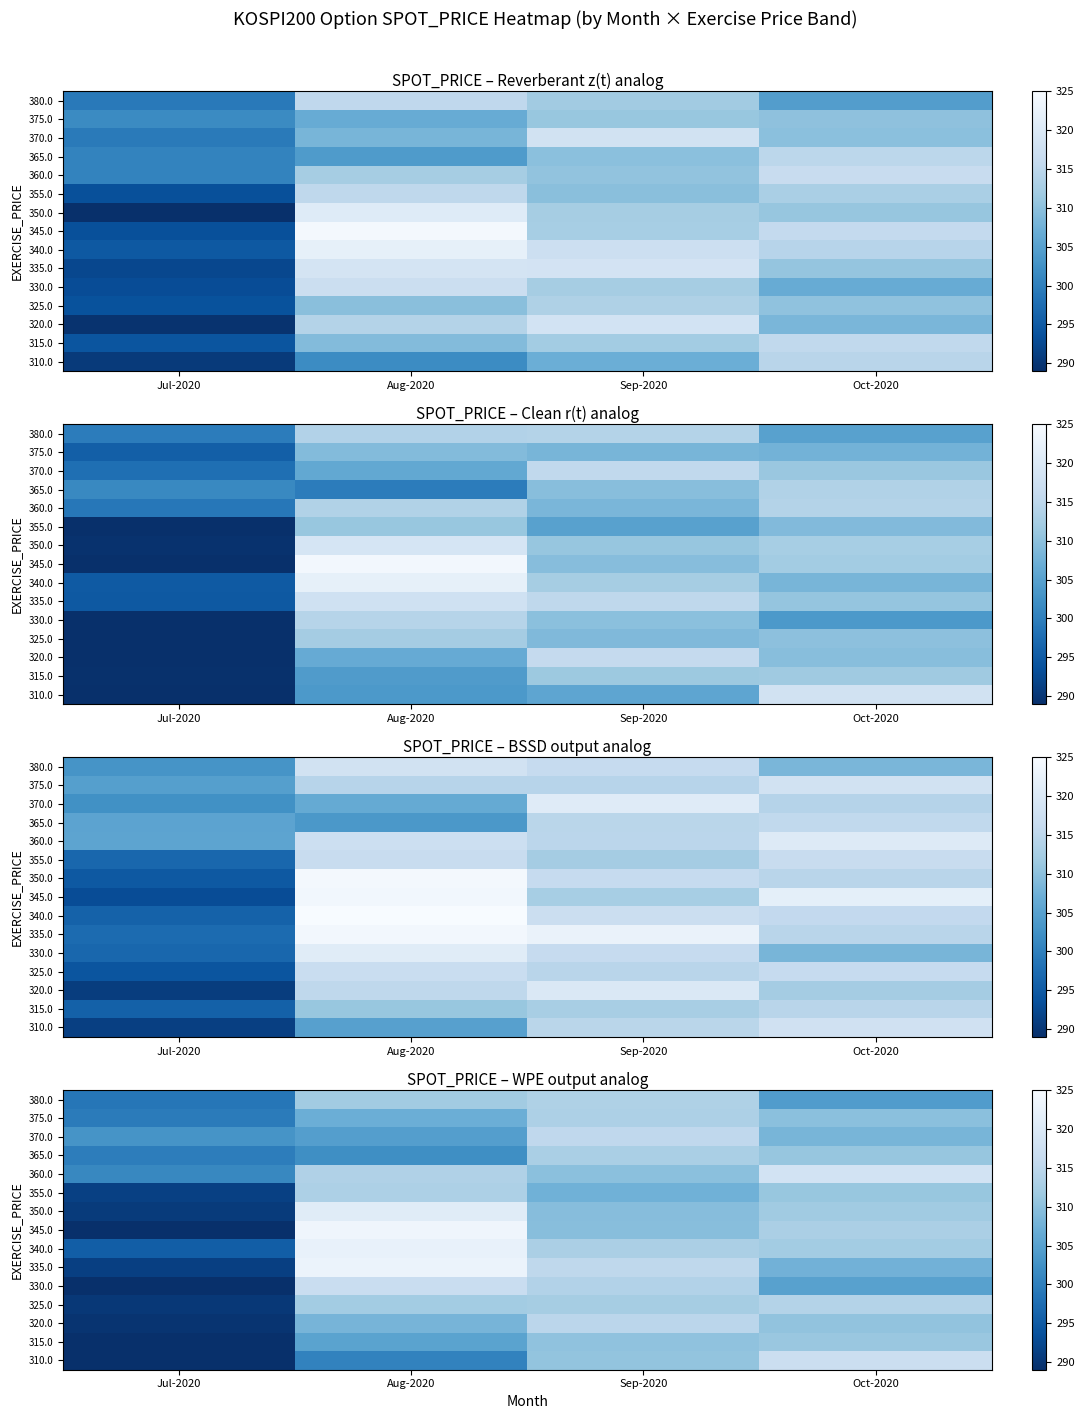

At which category is the sum across all series the highest?

Aug-2020